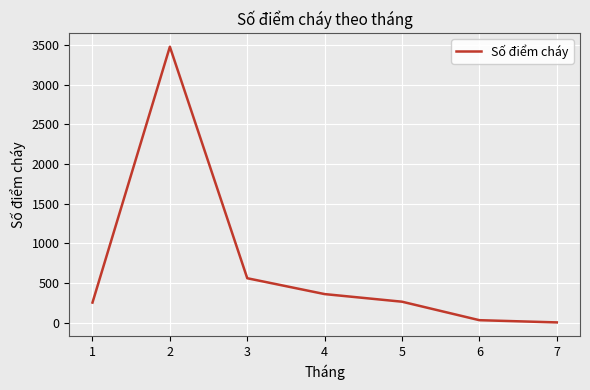

What is the maximum value shown in the chart?

3478